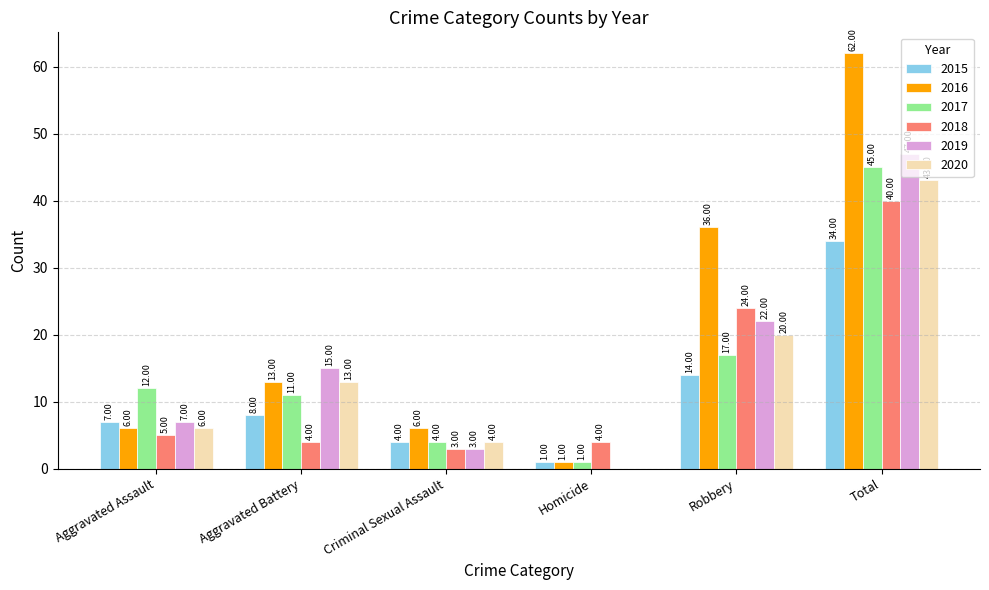

Reading right to left, extract all data points from this chart.

2015: 34	14	1	4	8	7
2016: 62	36	1	6	13	6
2017: 45	17	1	4	11	12
2018: 40	24	4	3	4	5
2019: 47	22	0	3	15	7
2020: 43	20	0	4	13	6